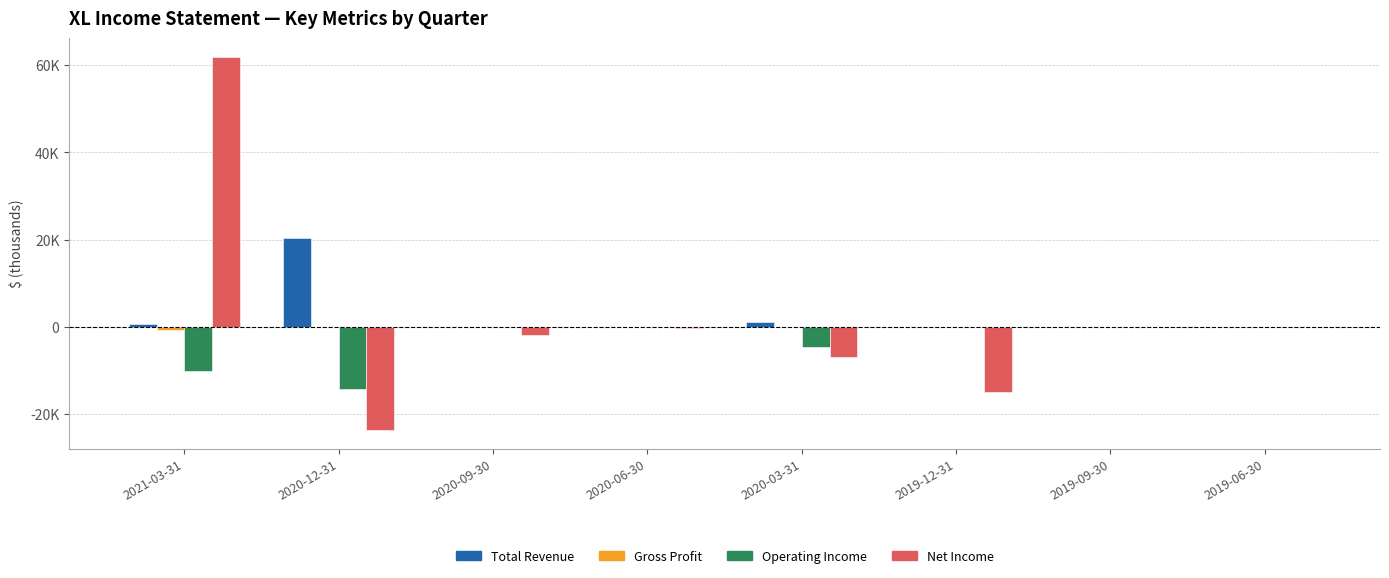

Are the bars horizontal?

No